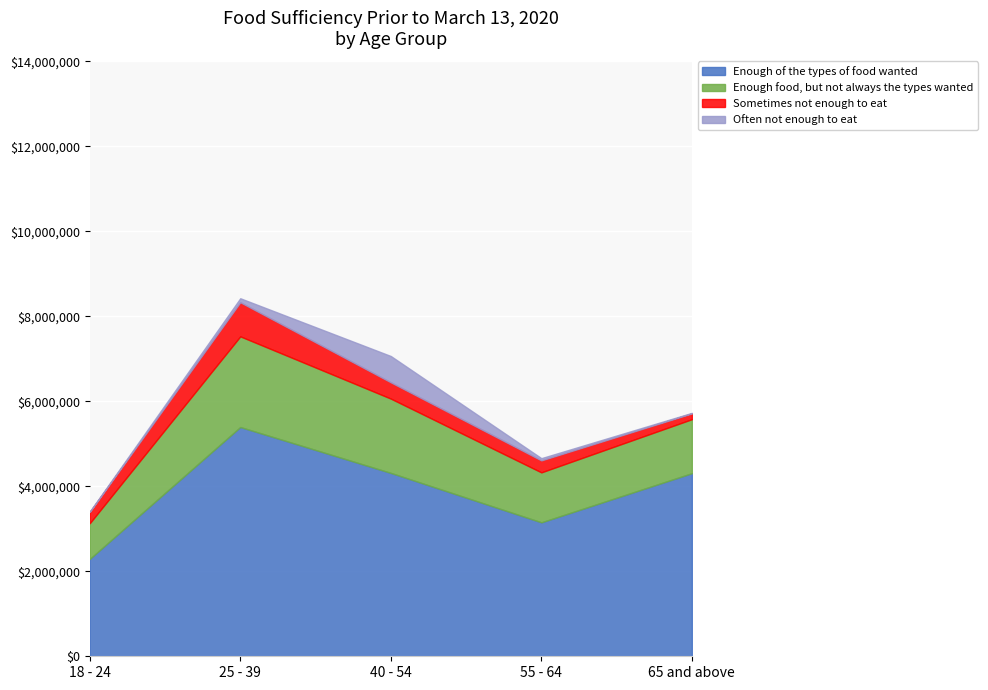

What position from the left is 40 - 54?

3